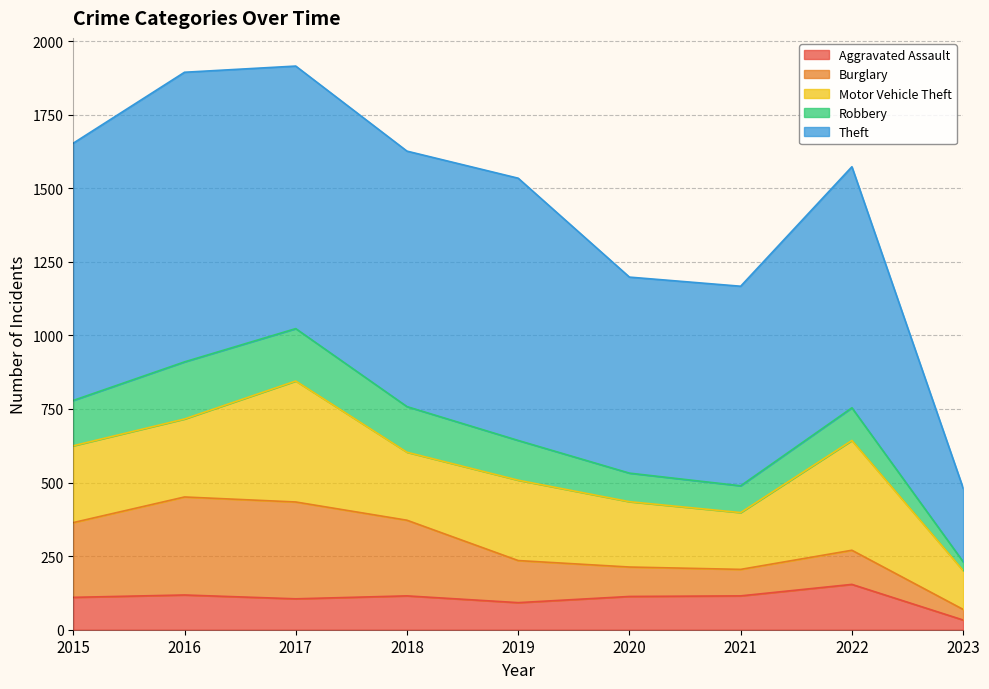

Reading left to right, what are all the values shown in this chart?

Aggravated Assault: 2015=110	2016=118	2017=105	2018=115	2019=92	2020=113	2021=115	2022=154	2023=33
Burglary: 2015=254	2016=333	2017=329	2018=257	2019=143	2020=100	2021=90	2022=116	2023=36
Motor Vehicle Theft: 2015=261	2016=265	2017=411	2018=231	2019=273	2020=222	2021=193	2022=373	2023=132
Robbery: 2015=154	2016=194	2017=178	2018=155	2019=135	2020=97	2021=91	2022=111	2023=30
Theft: 2015=874	2016=984	2017=892	2018=868	2019=891	2020=666	2021=678	2022=819	2023=250